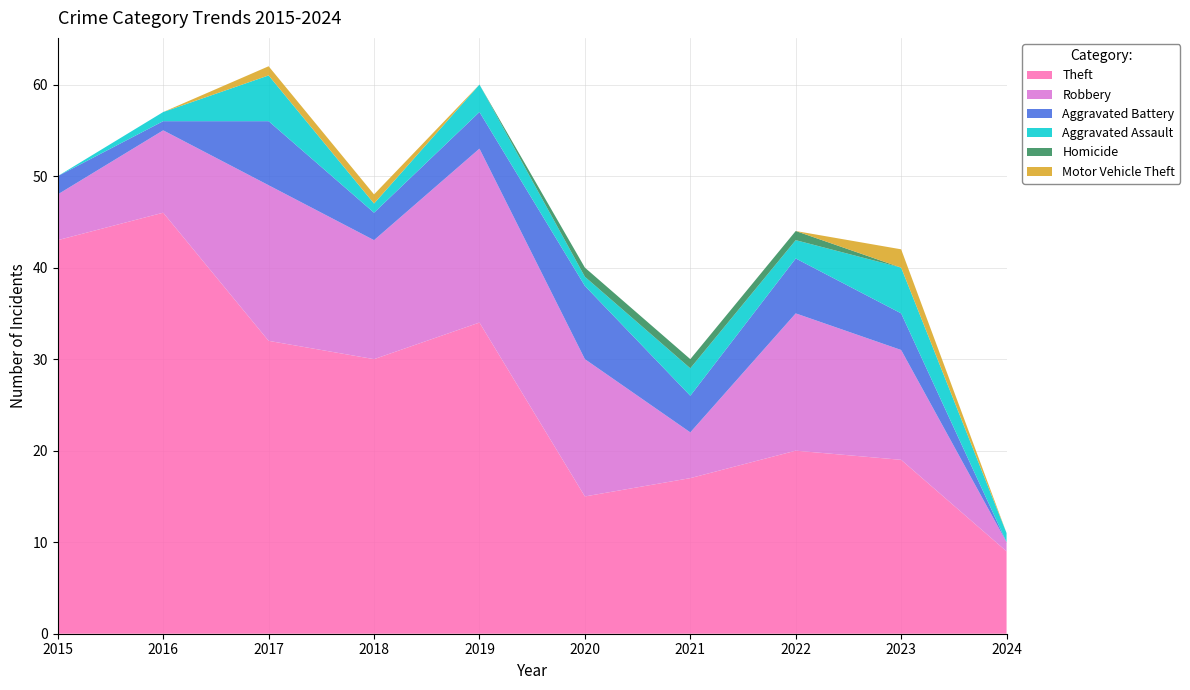

Reading left to right, list all the values displayed in this chart.

Theft: 2015=43	2016=46	2017=32	2018=30	2019=34	2020=15	2021=17	2022=20	2023=19	2024=9
Robbery: 2015=5	2016=9	2017=17	2018=13	2019=19	2020=15	2021=5	2022=15	2023=12	2024=1
Aggravated Battery: 2015=2	2016=1	2017=7	2018=3	2019=4	2020=8	2021=4	2022=6	2023=4	2024=0
Aggravated Assault: 2015=0	2016=1	2017=5	2018=1	2019=3	2020=1	2021=3	2022=2	2023=5	2024=1
Homicide: 2015=0	2016=0	2017=0	2018=0	2019=0	2020=1	2021=1	2022=1	2023=0	2024=0
Motor Vehicle Theft: 2015=0	2016=0	2017=1	2018=1	2019=0	2020=0	2021=0	2022=0	2023=2	2024=0